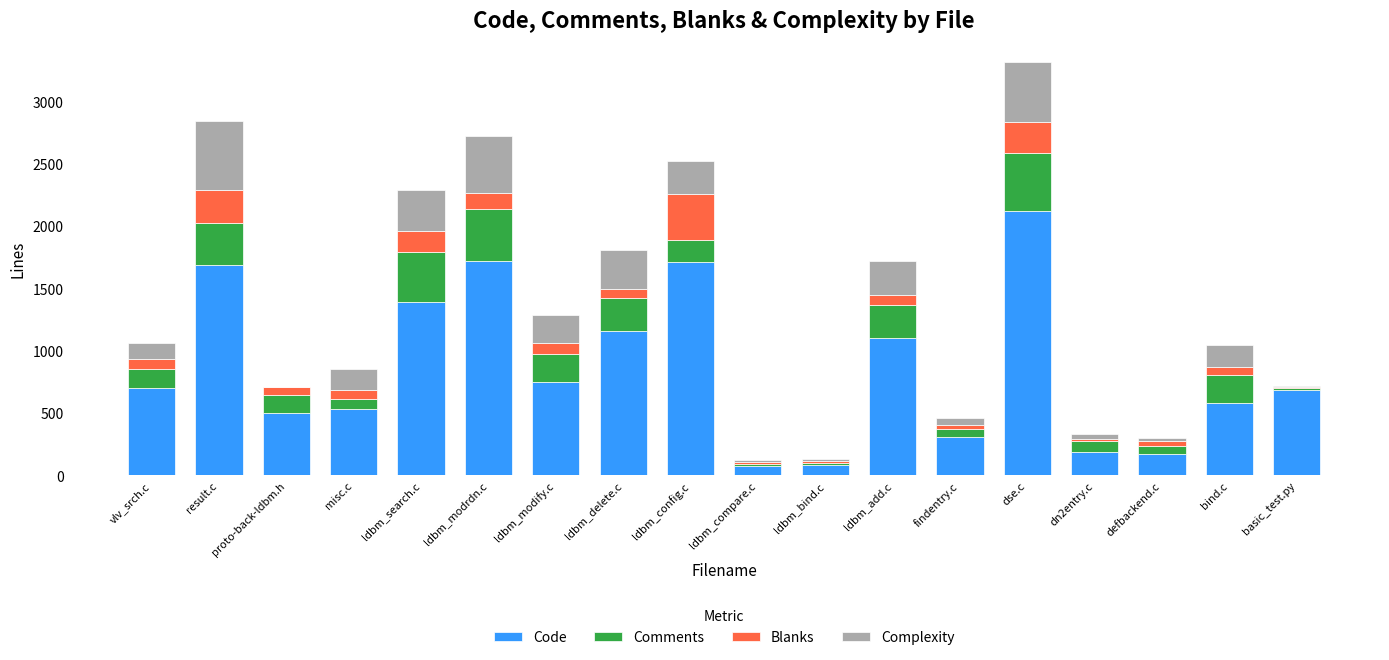

At which category is the sum across all series the highest?

dse.c